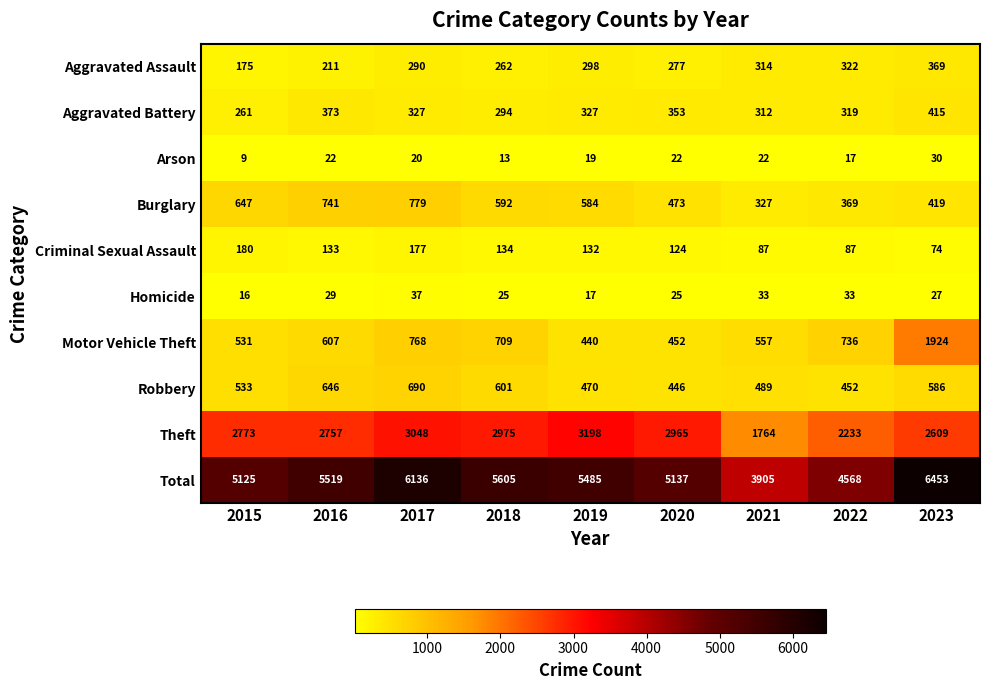

What is the lowest value of the Robbery series?

446